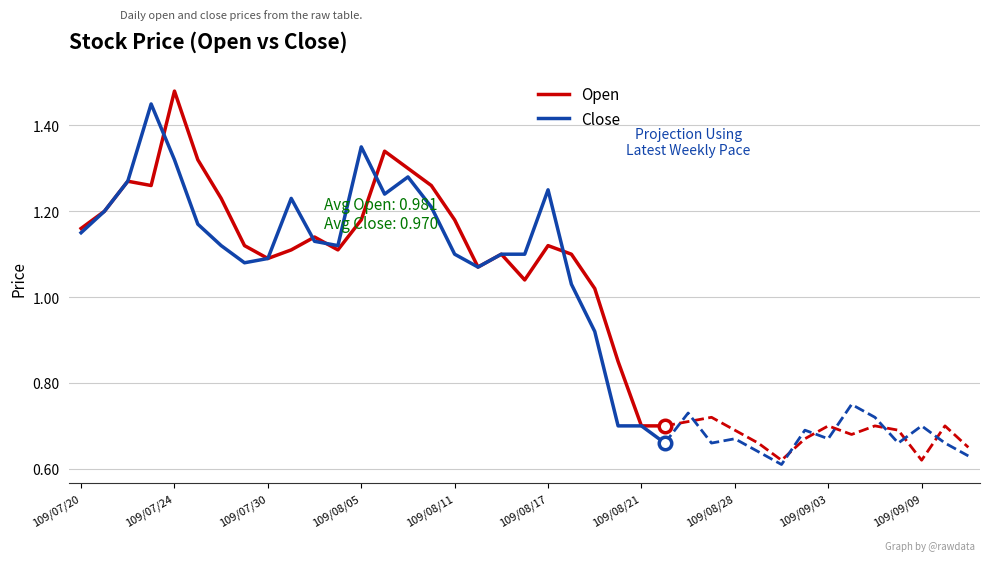

The value of Open at 109/07/24 is 2.4. True or false?

False